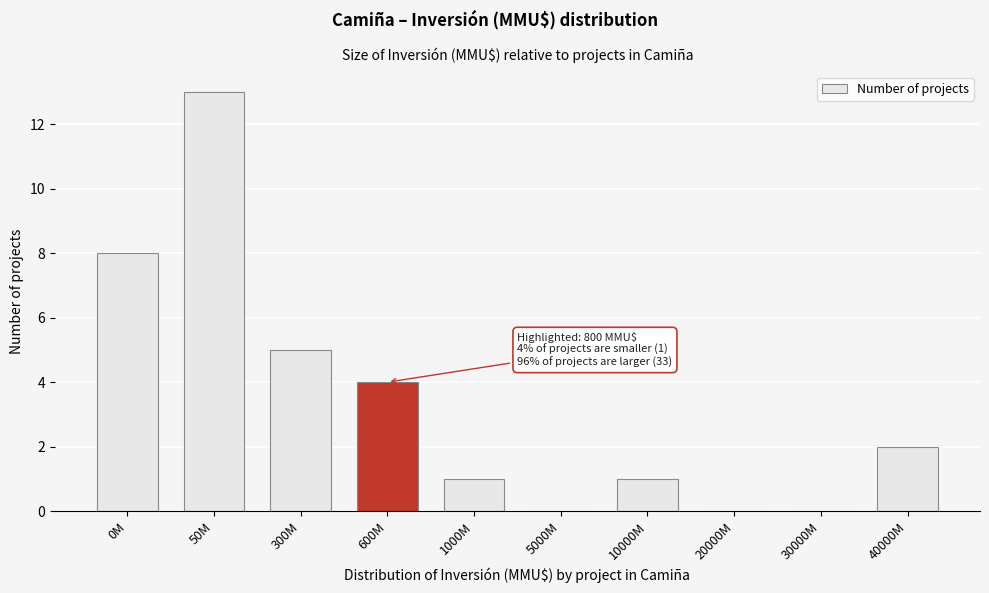

Reading left to right, list all the values displayed in this chart.

0M=8	50M=13	300M=5	600M=4	1000M=1	5000M=0	10000M=1	20000M=0	30000M=0	40000M=2